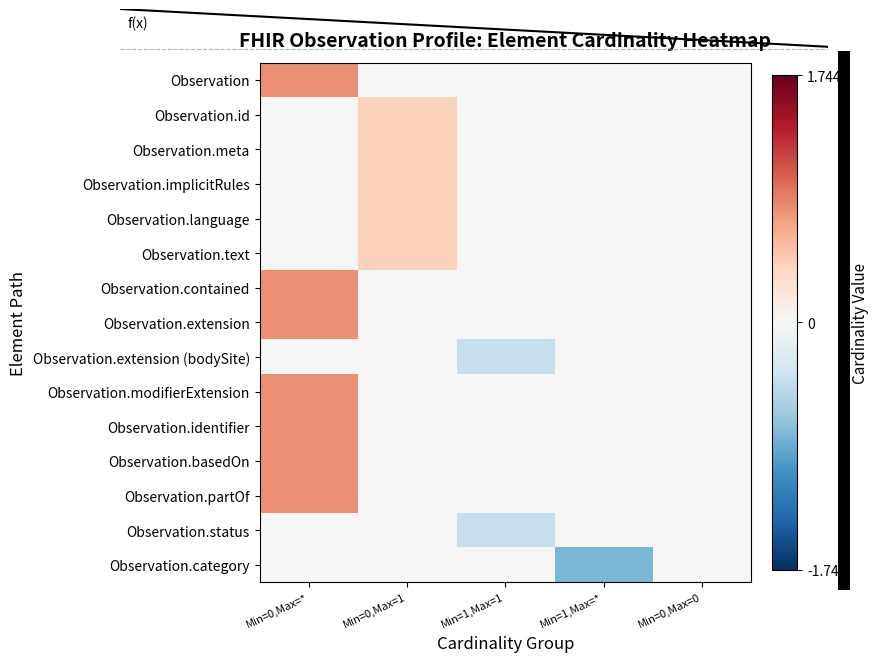

What is the difference between the highest and lowest values at Min=1,Max=*?

0.8